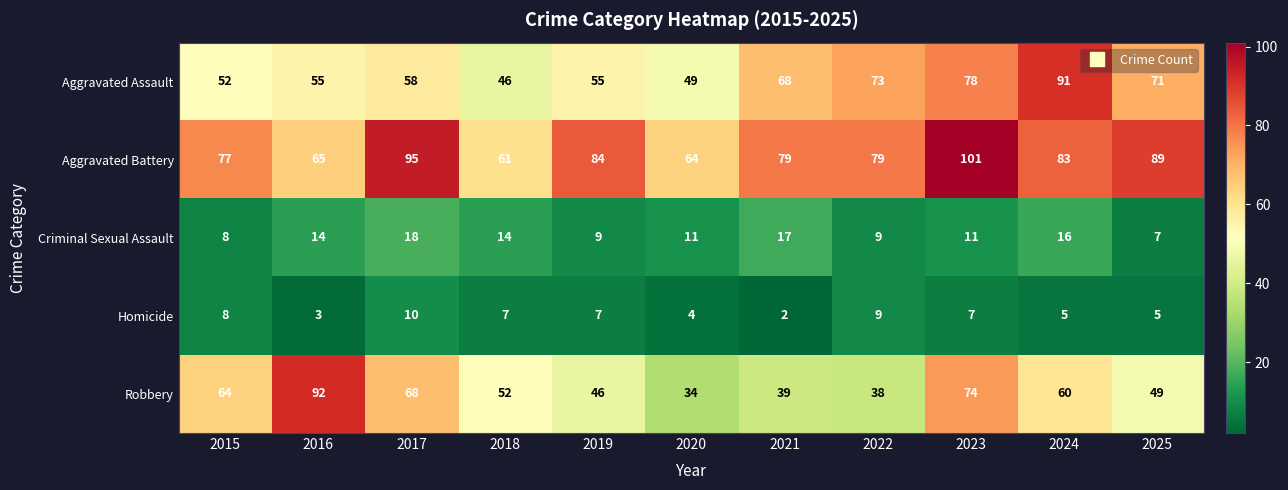

What value does the Aggravated Battery series have at 2024?

83